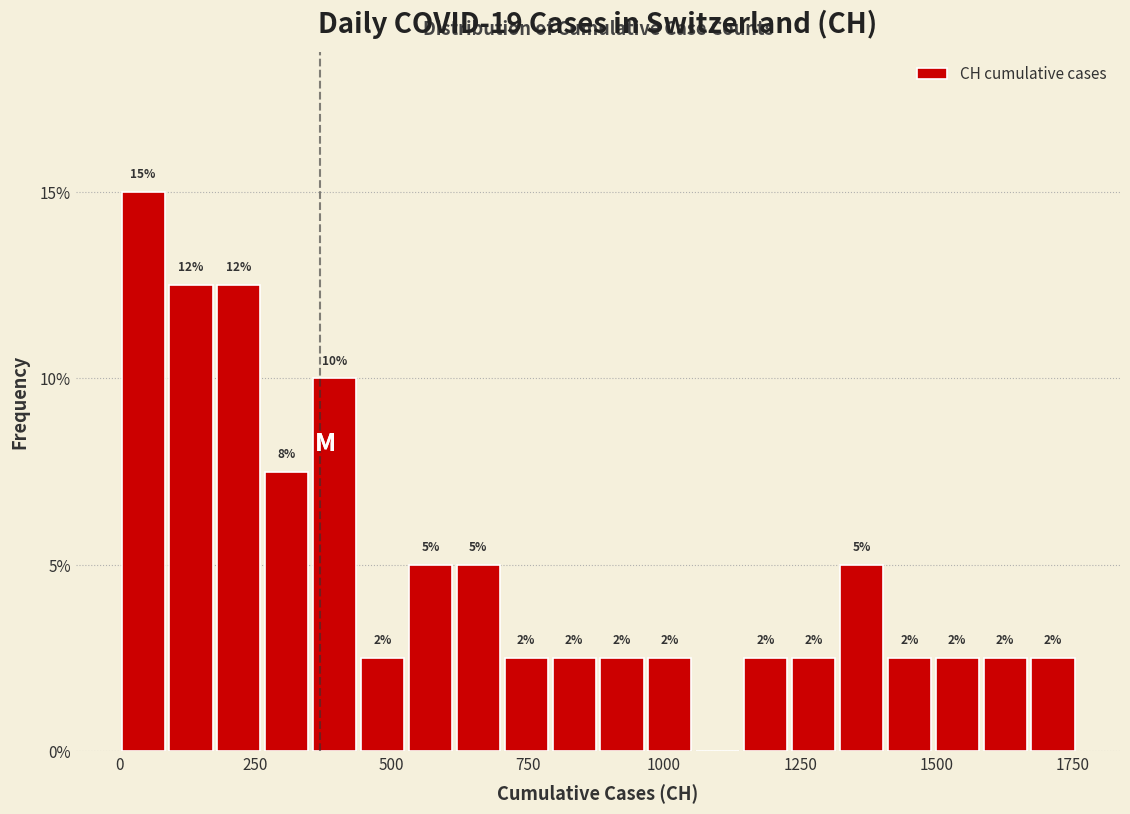

Read against the x-axis, roughly where is the centre of the tallest bar?

50